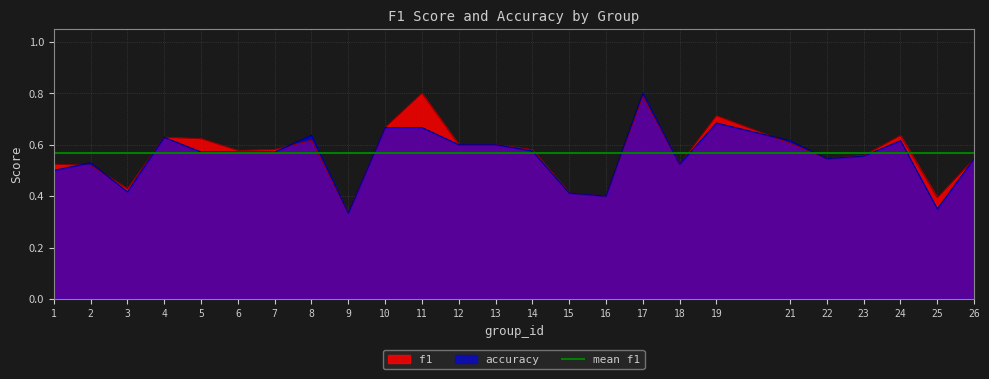

What is the minimum value for f1?

0.3